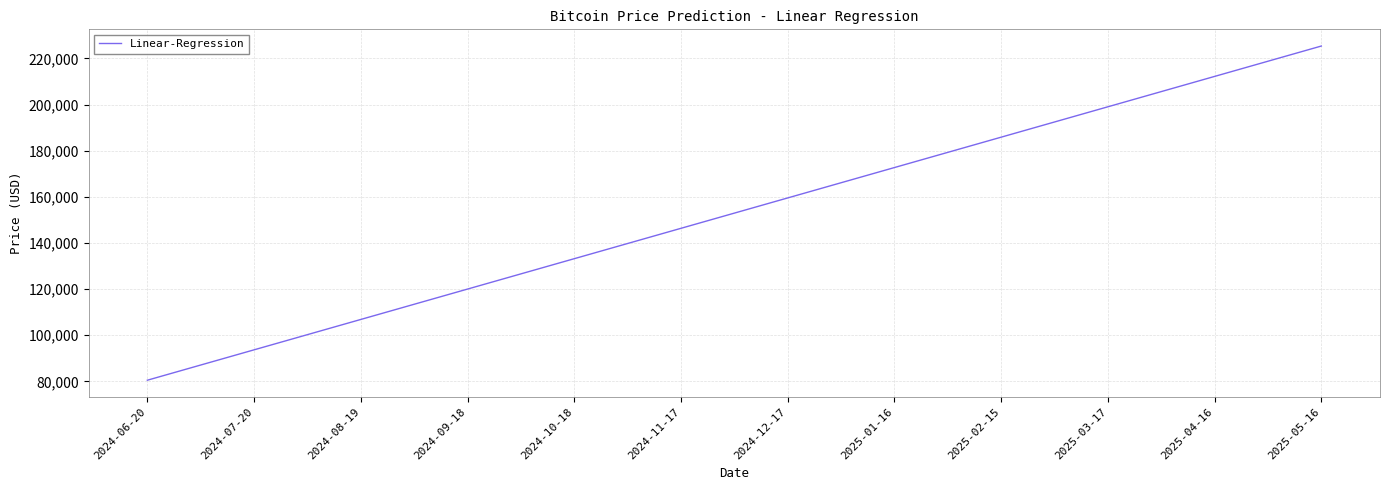

Which category has the lowest value across all series?

2024-06-20